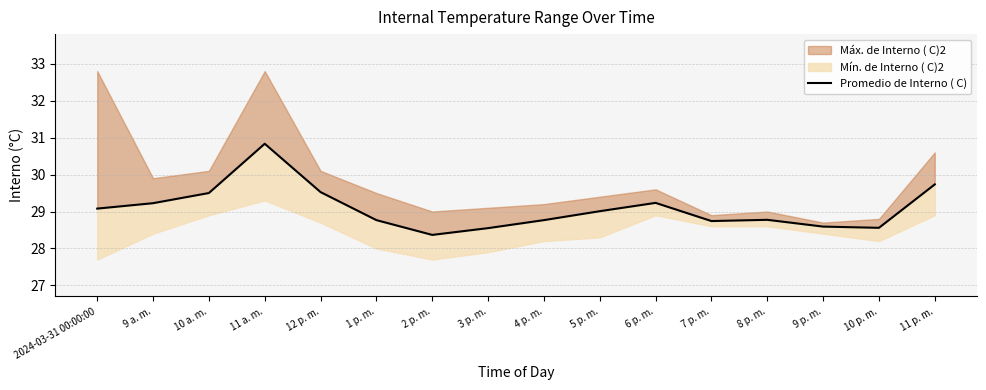

Where is the first local maximum?

11 a. m.